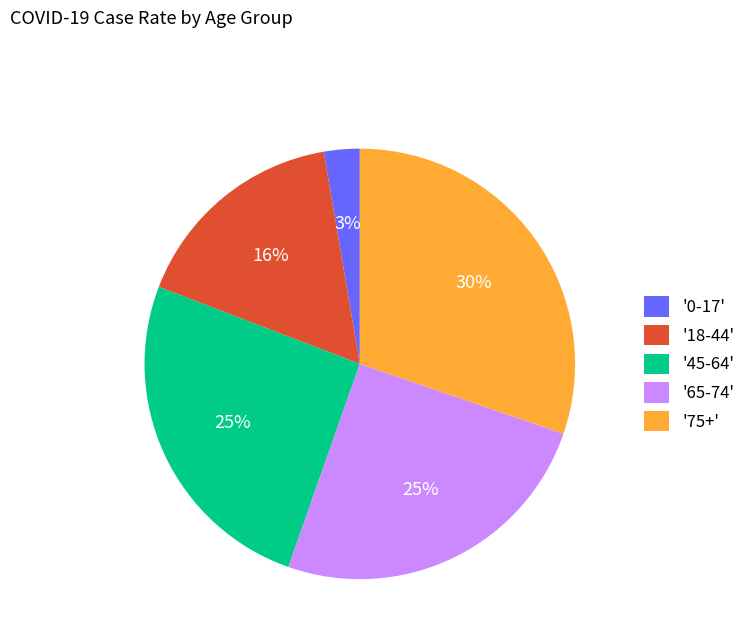

To the nearest percent, what is the average slice percentage?

20%